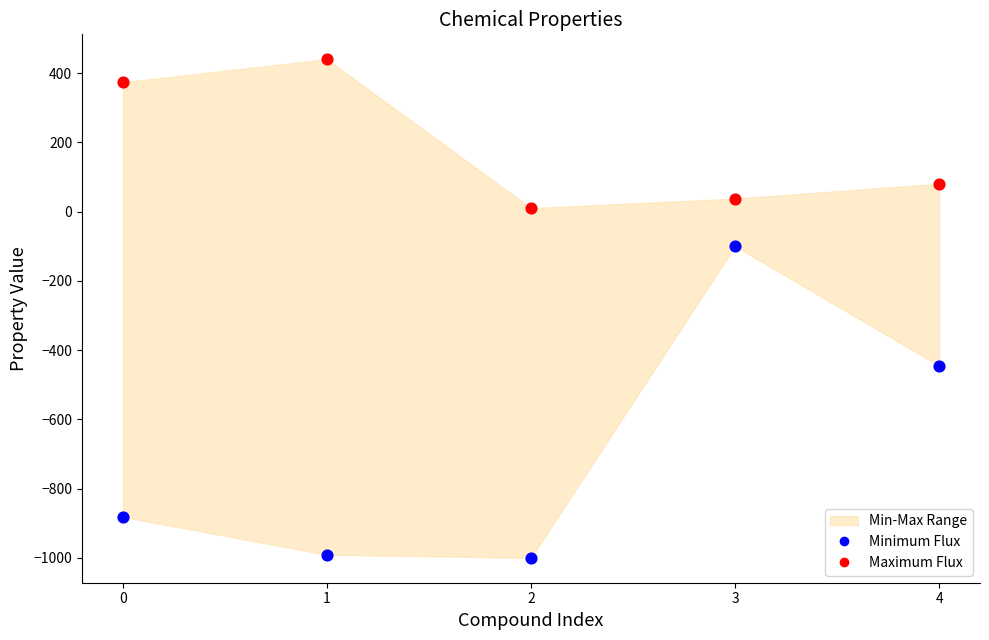

Across all data points, what is the range of Y values (max minus min)?

1440.0